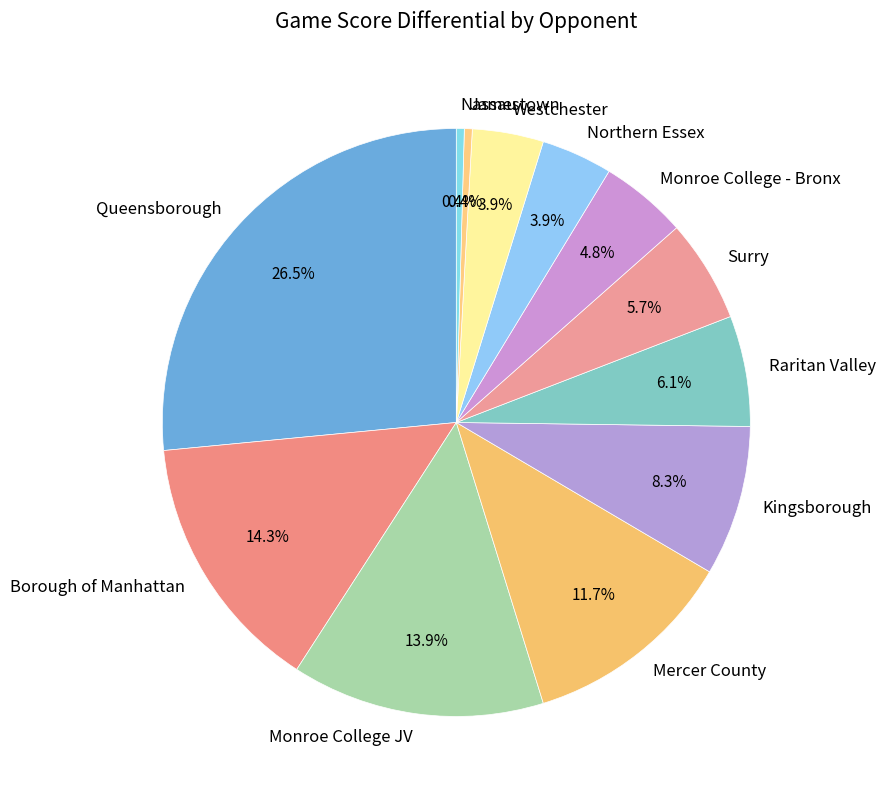

Which slice is the largest?

Queensborough